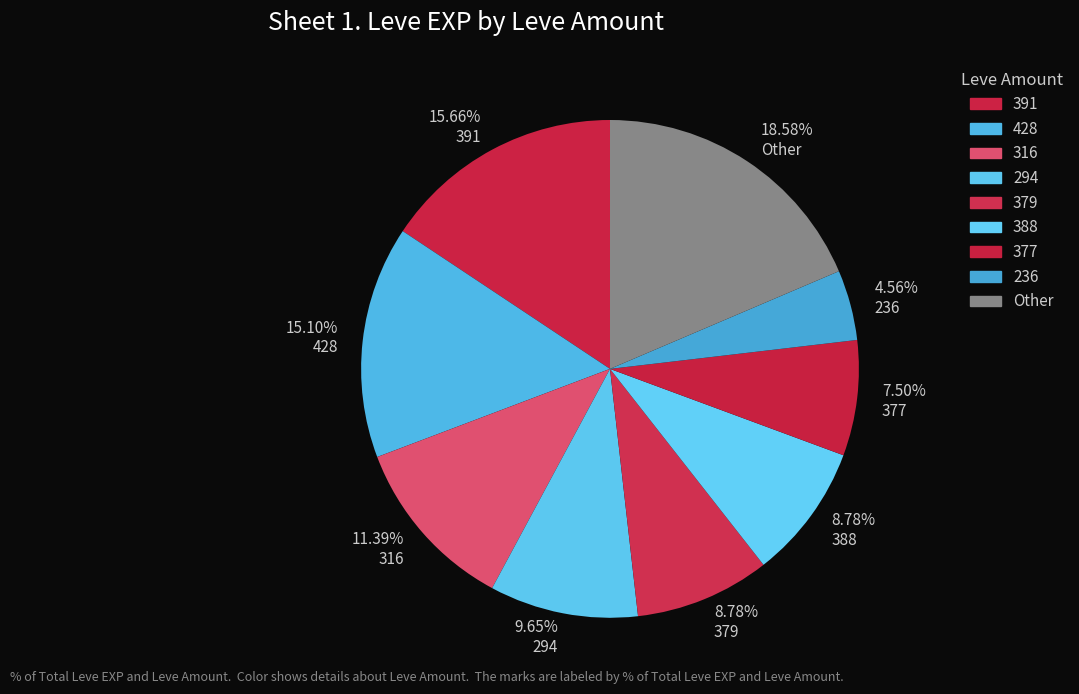

Do 8.78% 379 and 8.78% 388 together represent more than half of the pie?

No